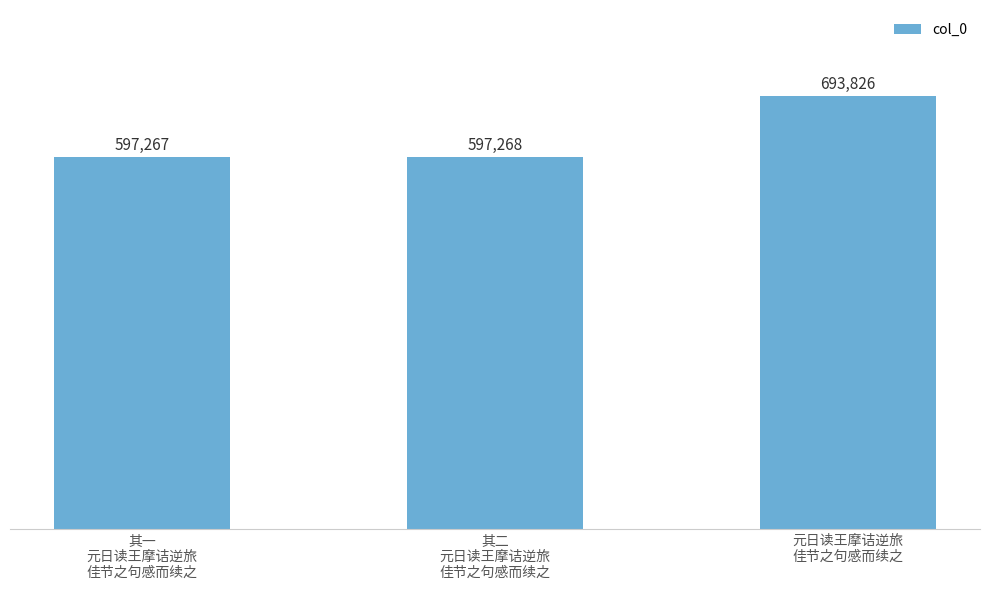

What is the label of the 3rd bar from the right?

其一
元日读王摩诘逆旅
佳节之句感而续之